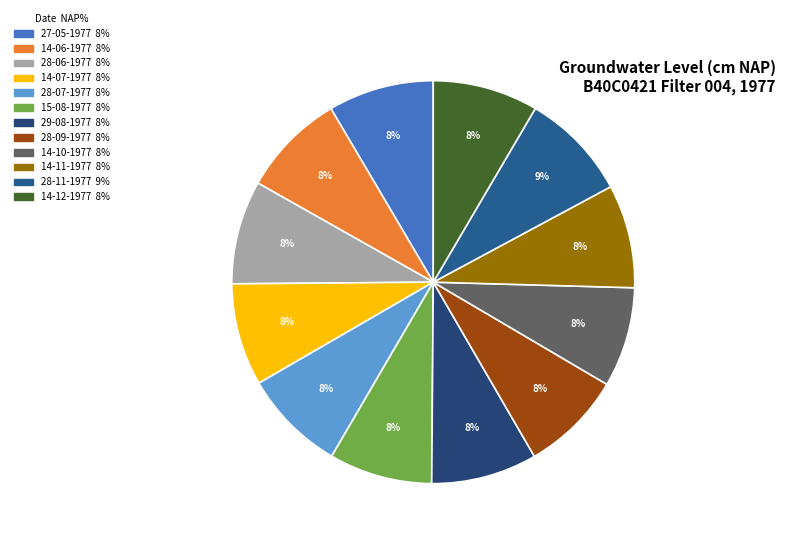

Count the number of slices in the pie.

12